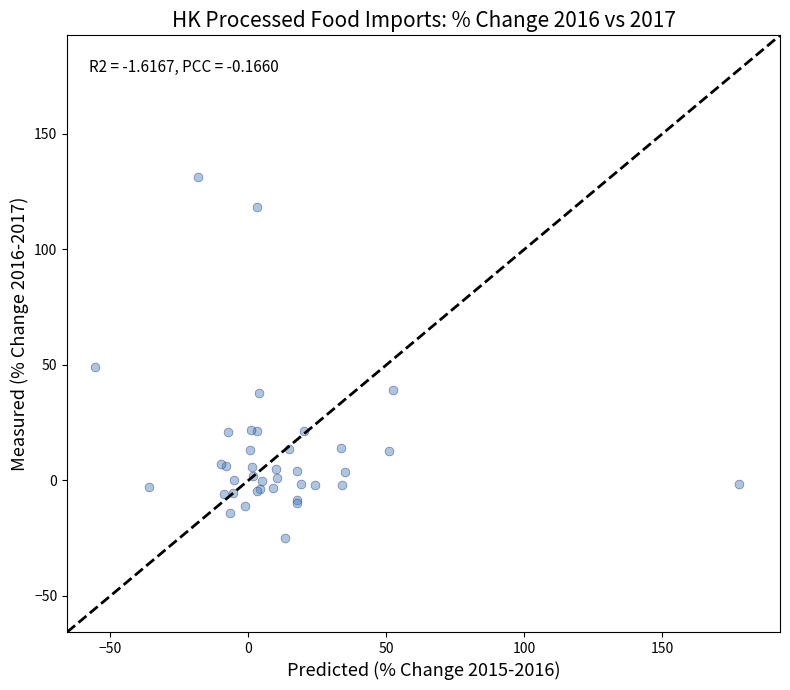

What Y value in the scatter plot is closest to 53?

49.3